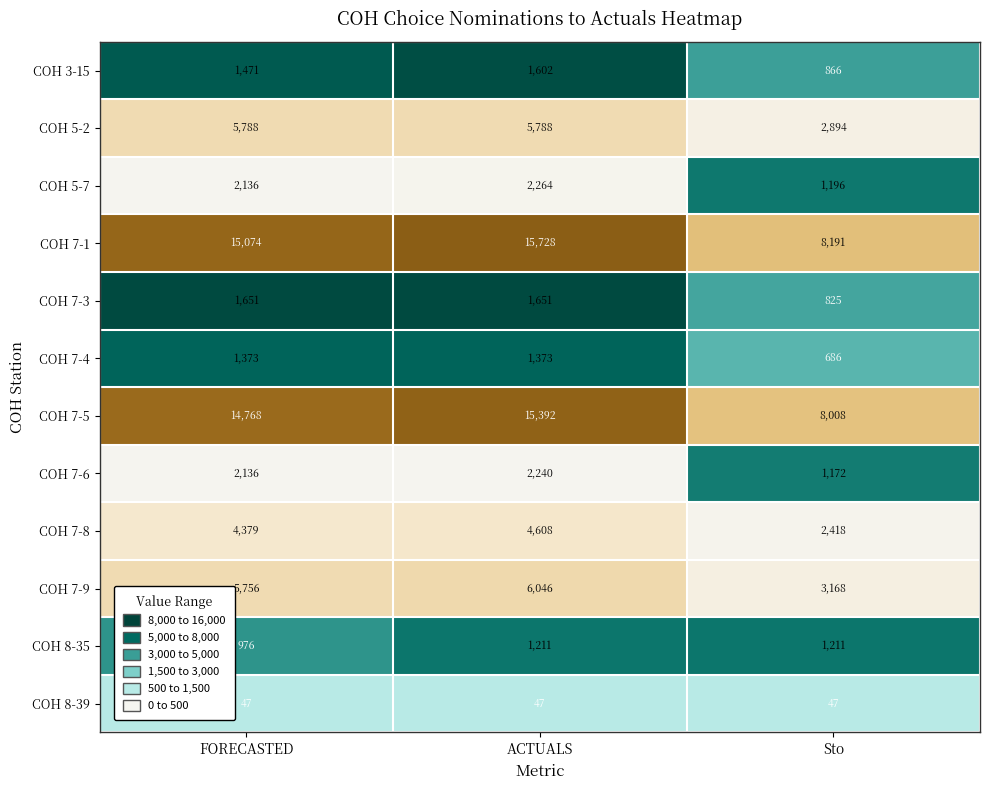

What is the difference between the highest and lowest values at ACTUALS?

15681